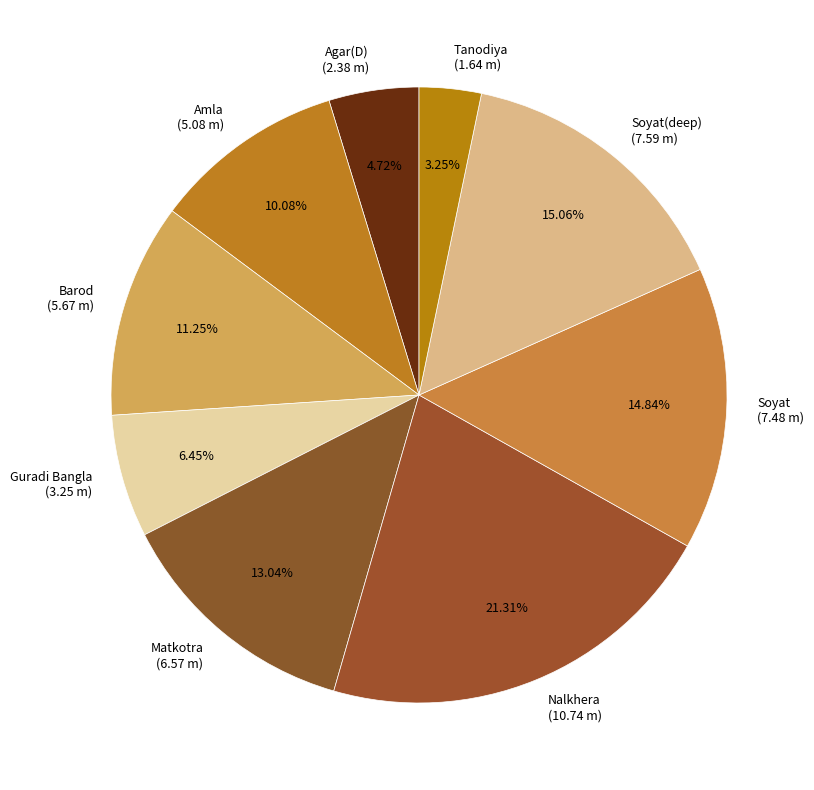

Is there any slice that represents more than half of the pie?

No